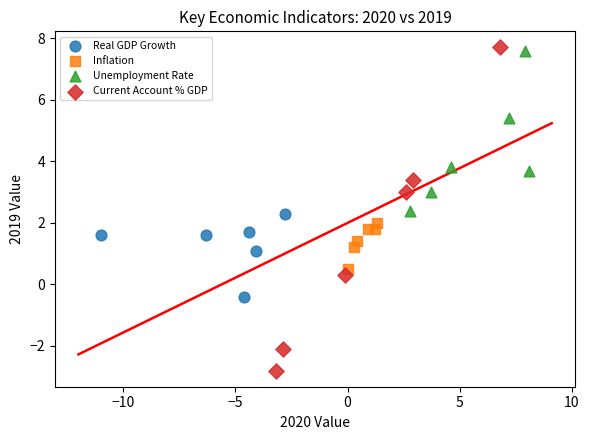

Which series contains the lowest Y value?

Current Account % GDP